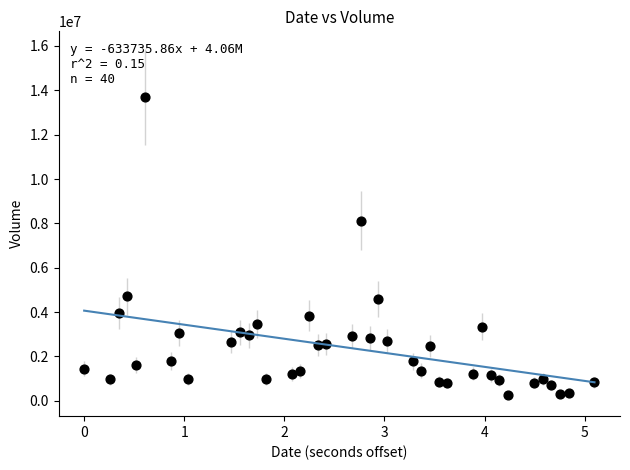

What Y value in the scatter plot is closest to 6974100?

8124500